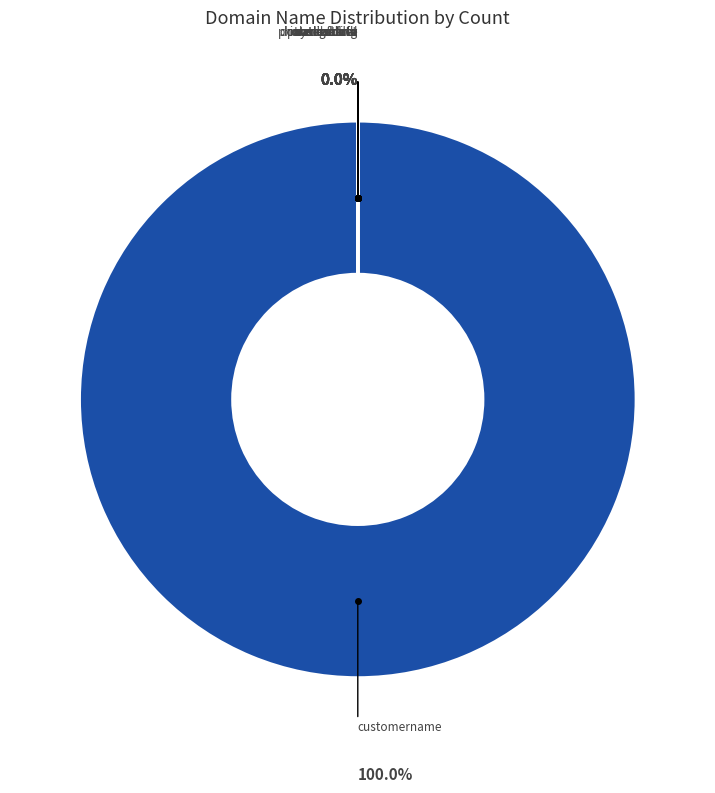

Count the number of slices in the pie.

10